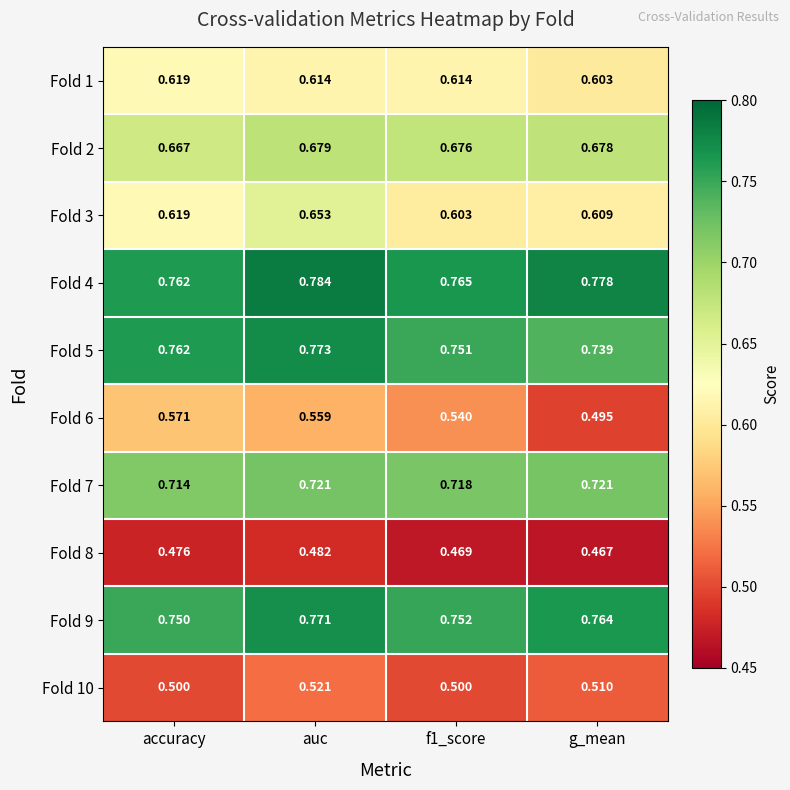

Which label corresponds to the largest value in the chart?

auc